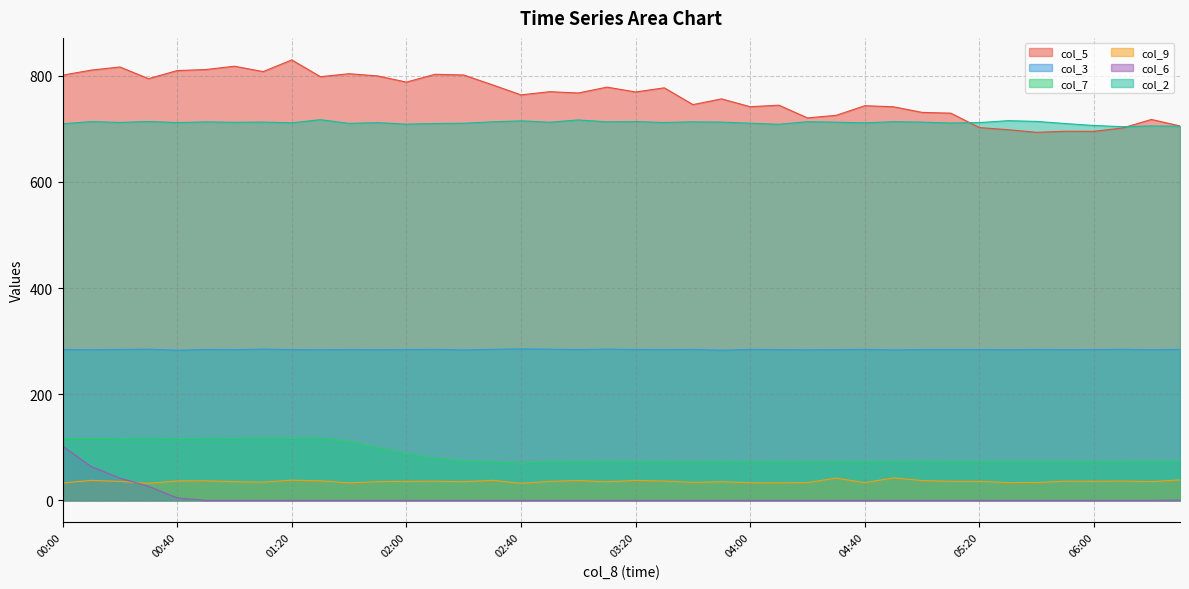

Reading left to right, list all the values displayed in this chart.

col_5: 801.1	810.7	816.6	794.6	809.8	811.8	818.0	807.9	829.9	798.3	803.9	799.7	788.1	802.8	801.5	783.0	764.0	770.0	767.6	778.6	769.5	777.3	745.7	756.5	741.7	744.6	720.6	725.5	743.6	741.6	731.0	729.6	702.4	698.4	693.4	695.5	695.3	701.7	717.7	705.5
col_3: 284.0	283.6	284.2	284.8	282.8	284.3	283.8	285.0	283.9	283.6	284.0	283.7	284.0	284.4	283.4	284.5	285.4	284.8	284.0	285.0	284.1	283.9	284.4	282.9	284.4	283.8	283.6	283.8	284.4	283.4	284.0	284.0	284.0	283.7	284.1	283.8	283.9	284.6	283.6	284.5
col_7: 116.6	116.5	116.8	116.9	116.7	116.9	116.8	117.3	116.9	117.5	111.0	99.2	88.1	79.1	74.7	72.6	69.8	73.1	72.4	73.2	72.9	72.6	72.4	72.8	72.5	72.1	72.2	72.7	72.8	72.8	73.4	72.6	72.8	73.0	73.0	73.0	72.7	73.0	73.7	73.6
col_9: 32.8	37.6	35.8	32.1	36.6	36.8	35.1	34.3	38.0	36.8	33.0	35.1	35.9	36.0	35.1	37.7	32.1	35.6	37.4	35.0	37.6	36.4	33.9	35.1	33.2	33.1	33.4	41.9	33.3	42.4	37.3	35.9	35.9	33.4	33.6	36.1	36.0	36.4	35.3	38.5
col_6: 102.3	63.7	42.0	26.6	4.6	0.0	0.0	0.0	0.0	0.0	0.0	0.0	0.0	0.0	0.0	0.0	0.0	0.0	0.0	0.0	0.0	0.0	0.0	0.0	0.0	0.0	0.0	0.0	0.0	0.0	0.0	0.0	0.0	0.0	0.0	0.0	0.0	0.0	0.0	0.5
col_2: 709.5	713.7	712.1	713.9	711.9	713.1	712.4	712.8	711.4	717.3	710.3	711.7	708.9	710.0	710.6	713.2	715.1	712.5	716.8	713.2	713.7	712.0	713.2	712.7	710.6	708.6	713.5	712.6	711.3	713.5	712.7	711.0	711.8	715.4	714.0	710.0	706.3	704.1	705.5	705.0